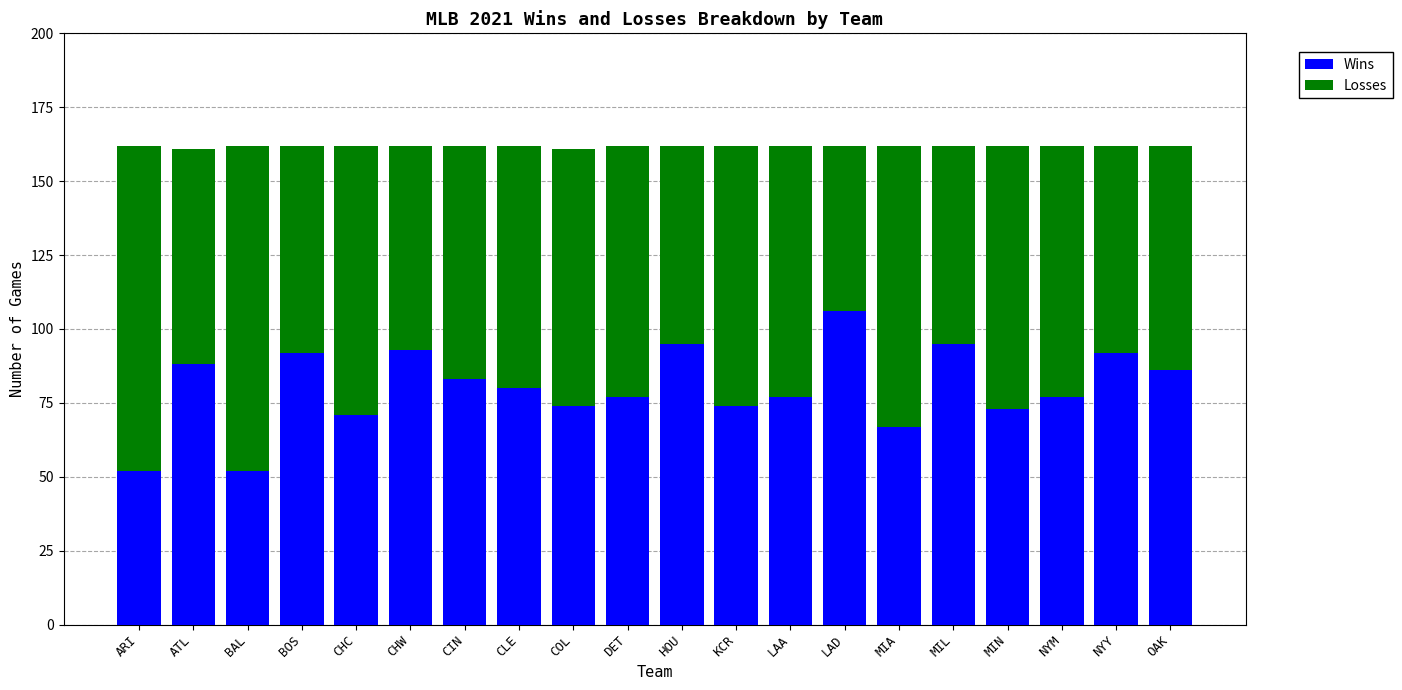

How many series are shown in this chart?

2